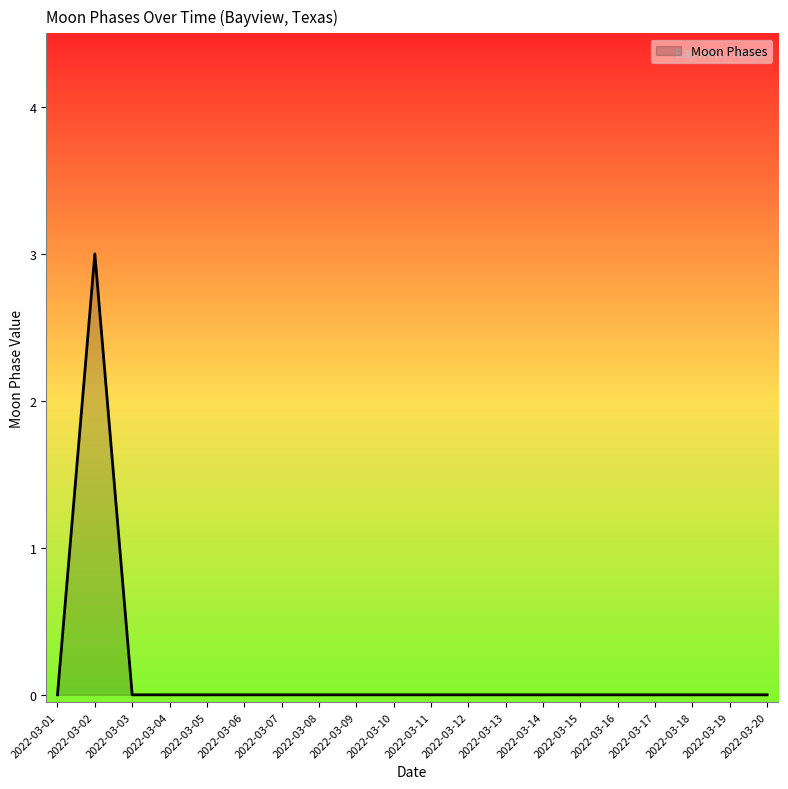

What is the difference between the maximum and minimum values?

3